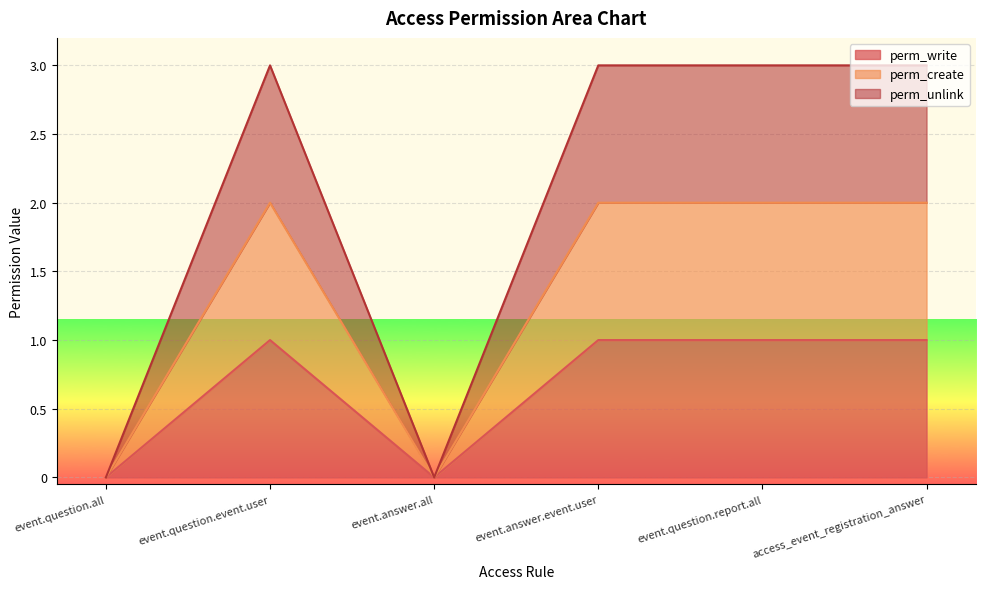

Where is the first local minimum for perm_unlink?

event.answer.all